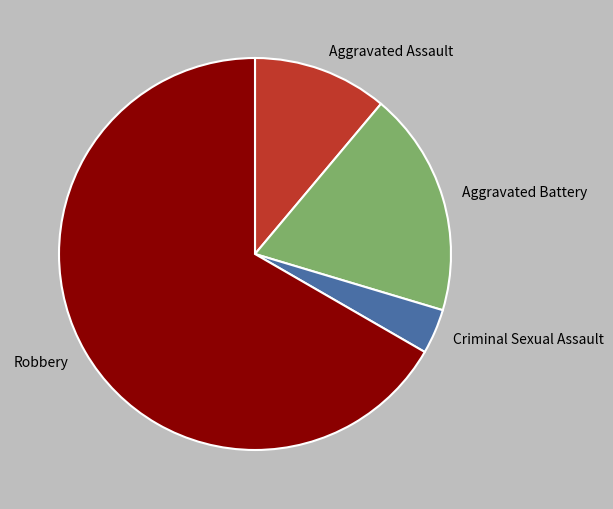

Between Criminal Sexual Assault and Robbery, which is larger?

Robbery